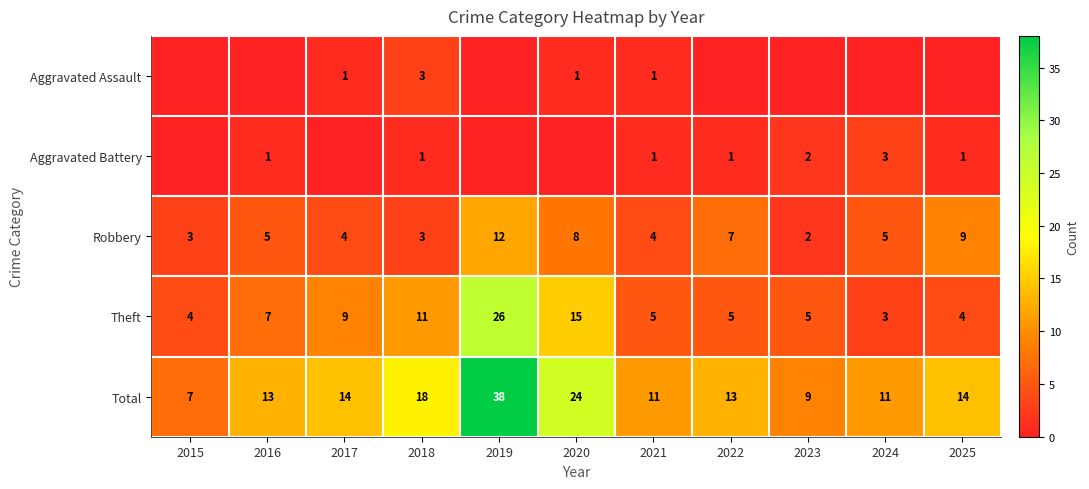

The Total series shows 3 at 2015. True or false?

False